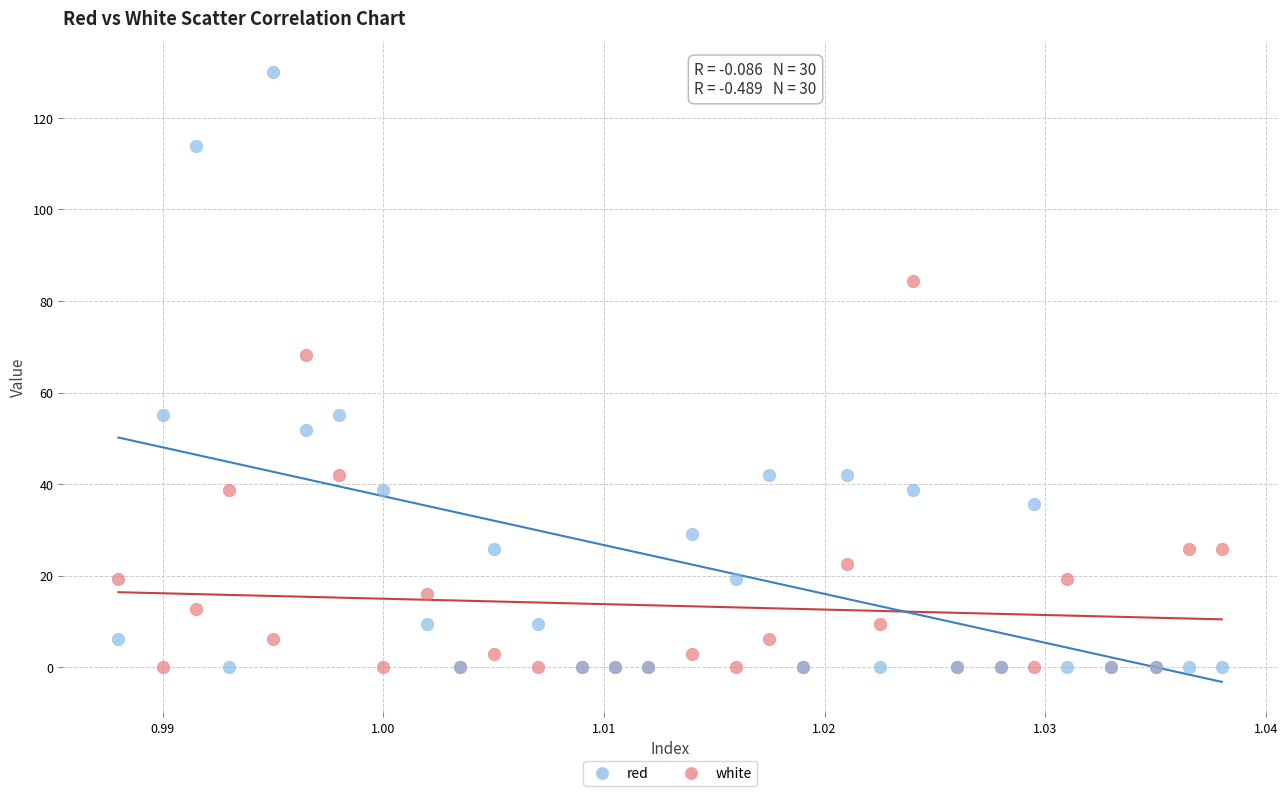

In the white series, what Y value is closest to 65?

55.1